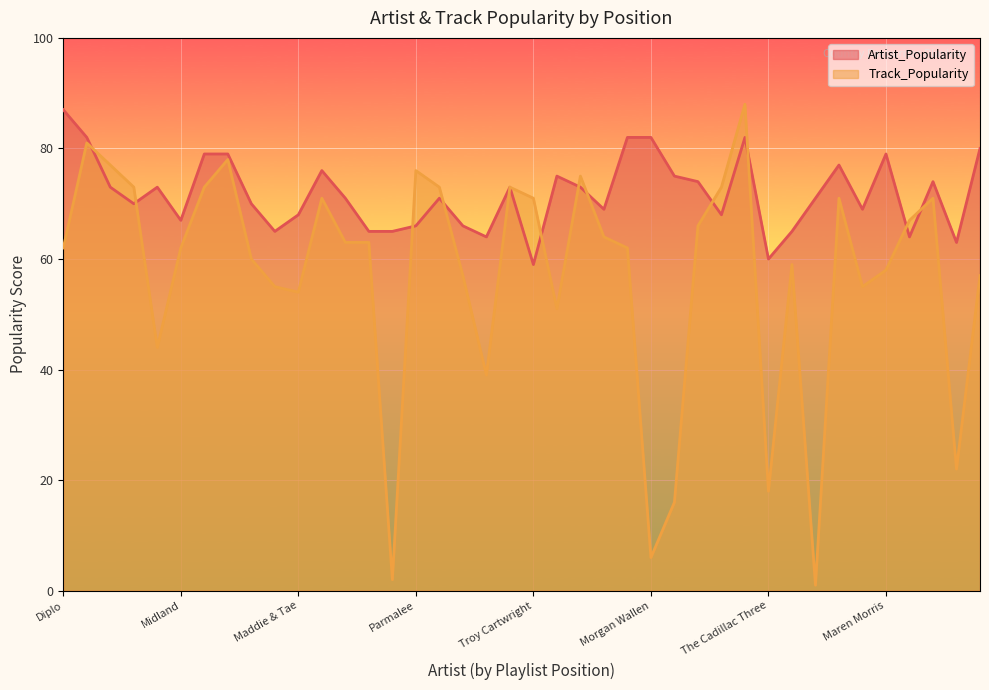

At which category does the chart reach its minimum across all series?

Chris Lane